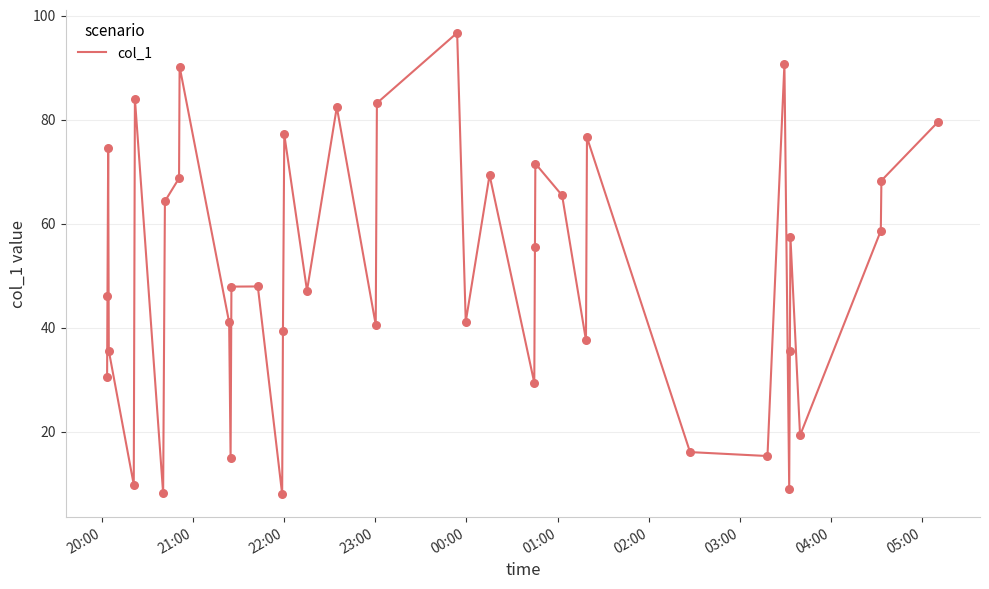

What is the difference between the maximum and minimum values?

88.7